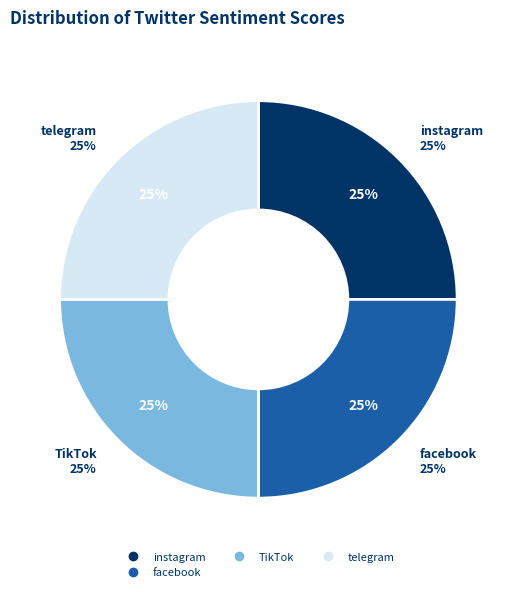

What percentage is NOT represented by linkedin?

100.0%